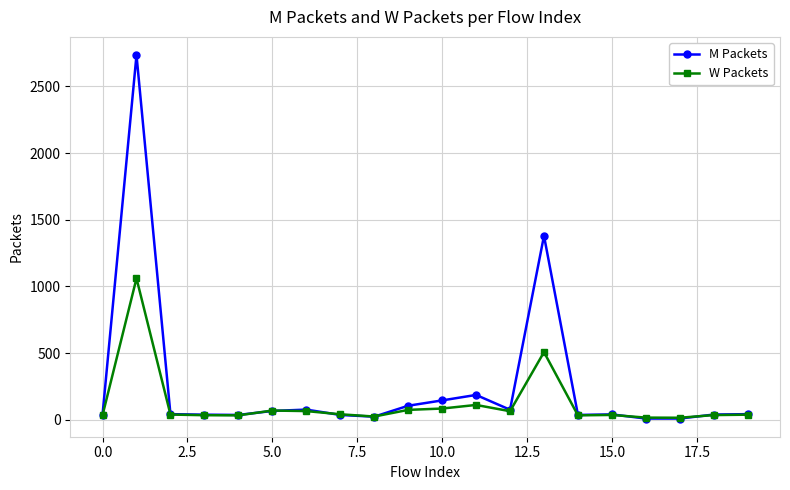

Which series has the widest spread of values?

M Packets